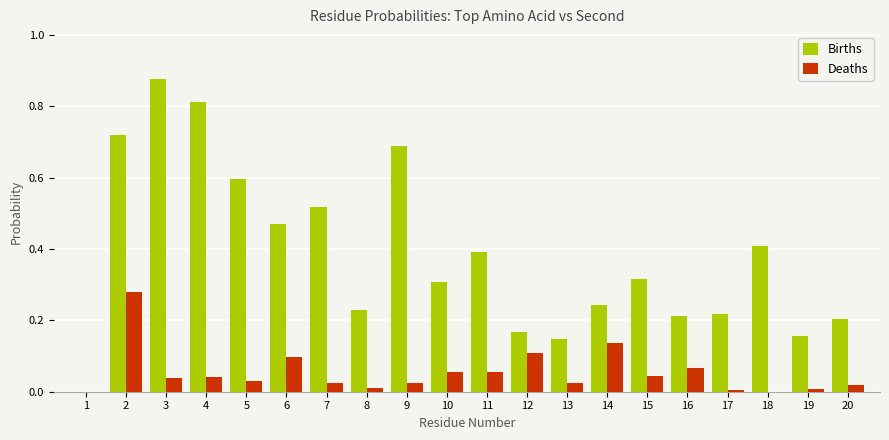

What are all the series names shown in the legend?

Births, Deaths